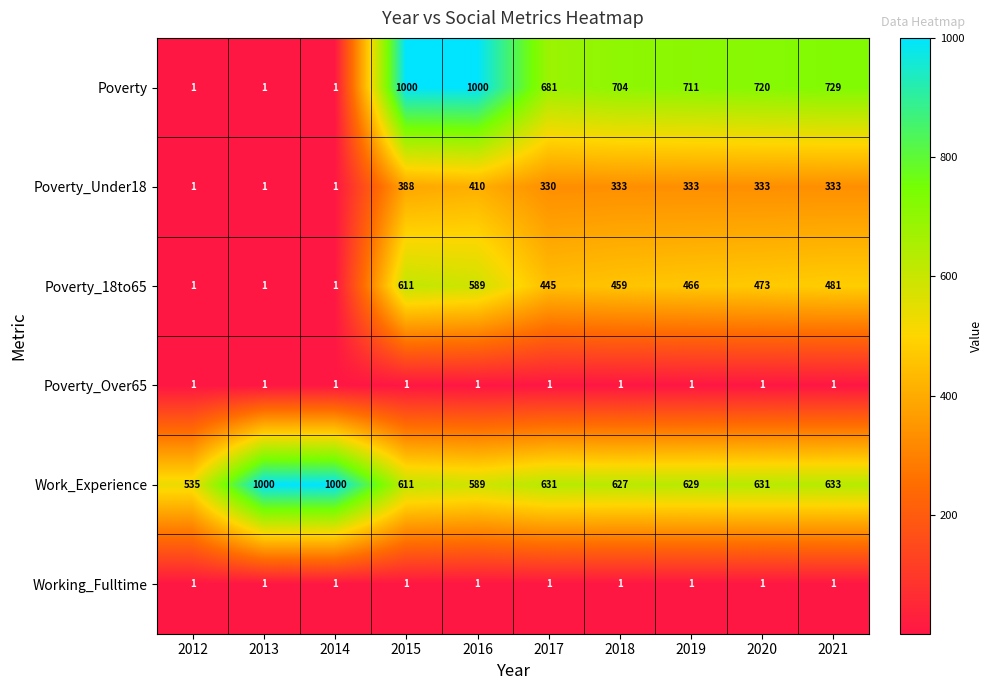

Which series has the largest total across all categories?

Work_Experience